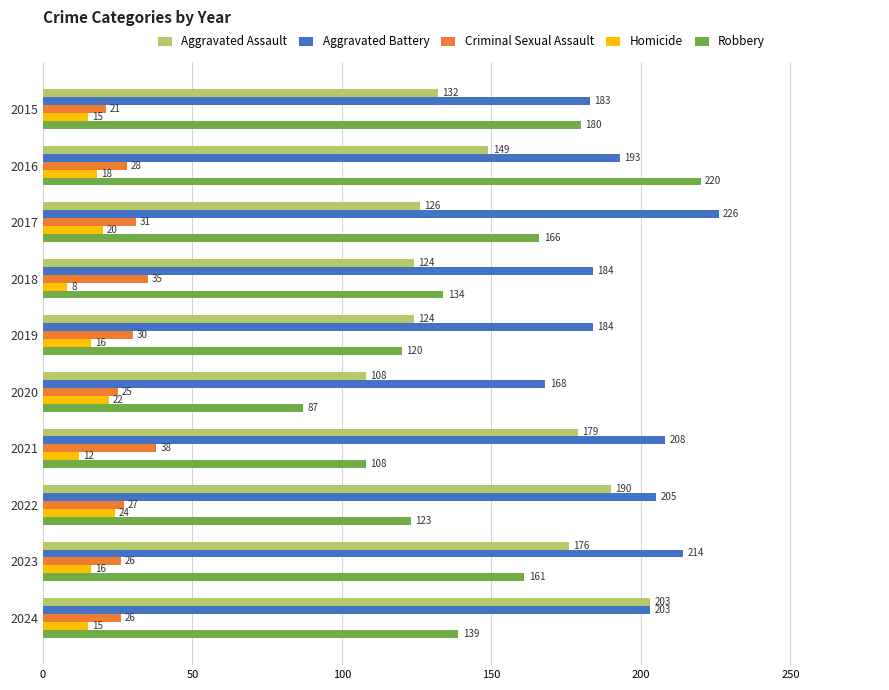

What value does the Aggravated Assault series have at 2021, to the nearest 5?

180